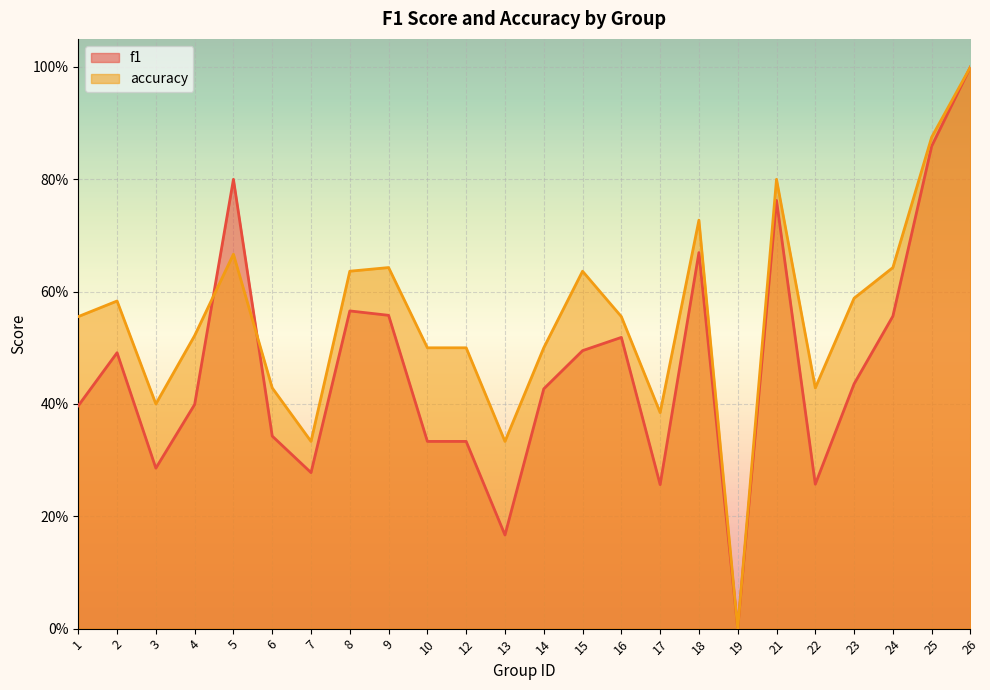

What is the total value across all series at 14?

0.9